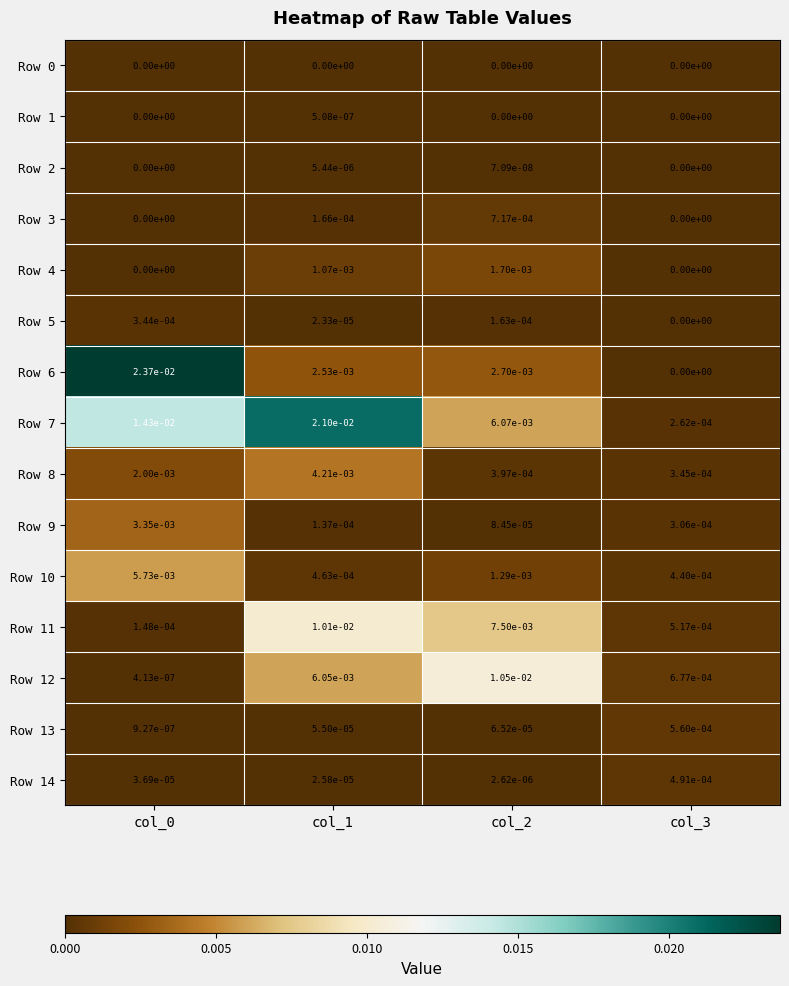

Which series has the largest range (max minus min)?

Row 6